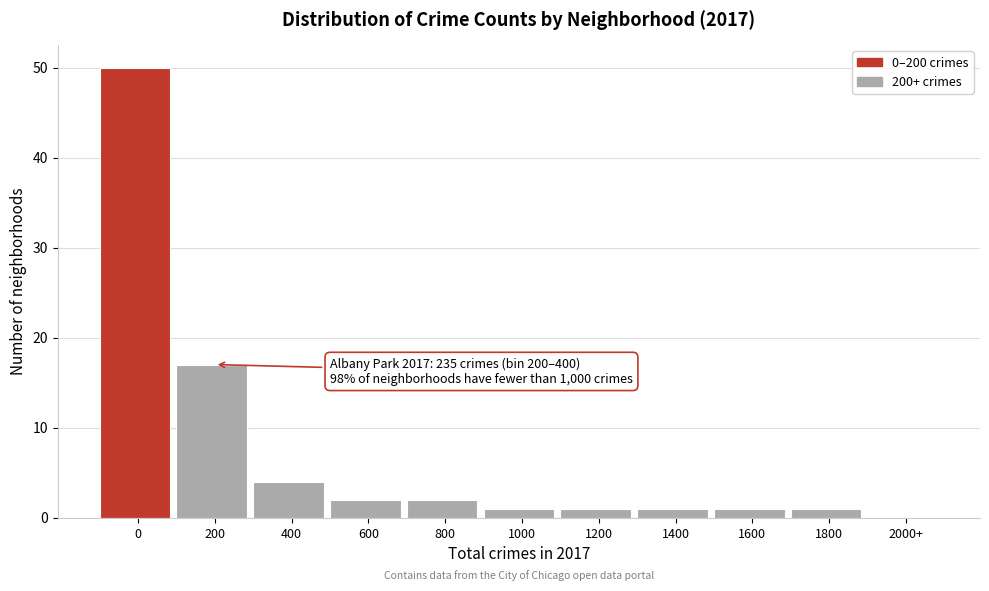

Reading right to left, extract all data points from this chart.

2000+=0	1800=1	1600=1	1400=1	1200=1	1000=1	800=2	600=2	400=4	200=17	0=50